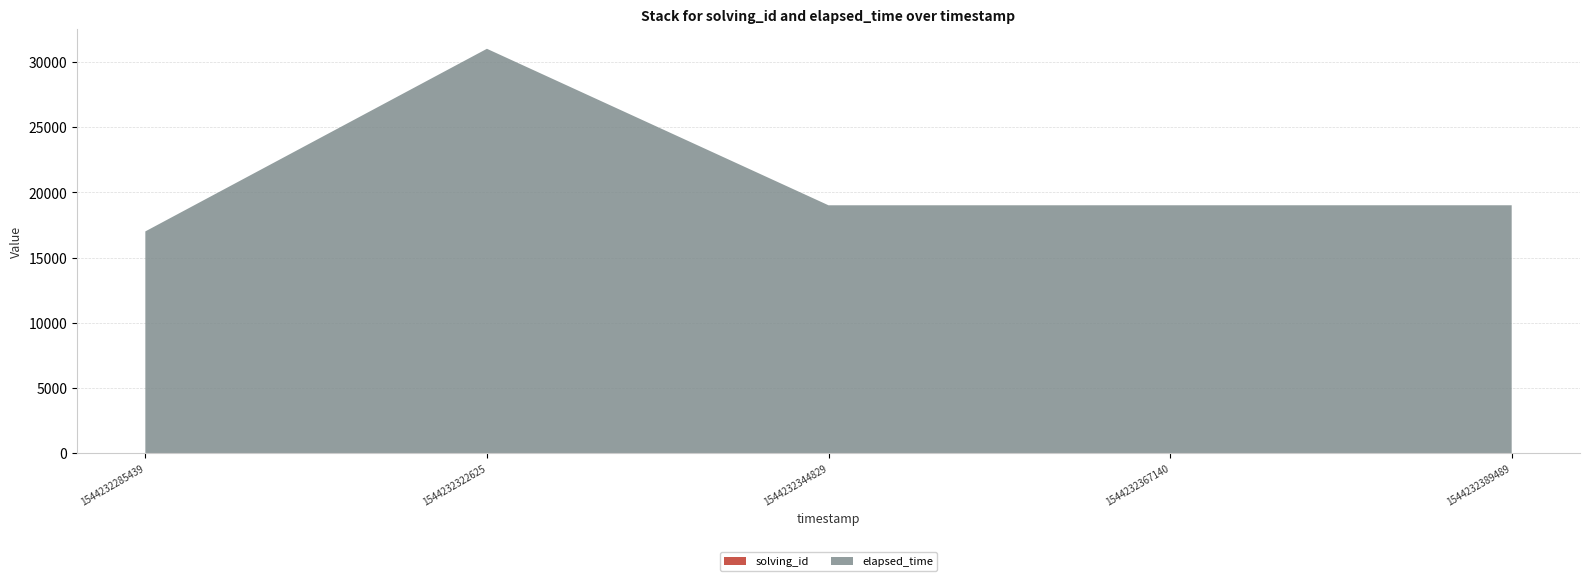

Reading right to left, transcribe all the data shown in this chart.

solving_id: 1544232389489=5	1544232367140=4	1544232344829=3	1544232322625=2	1544232285439=1
elapsed_time: 1544232389489=19000	1544232367140=19000	1544232344829=19000	1544232322625=31000	1544232285439=17000